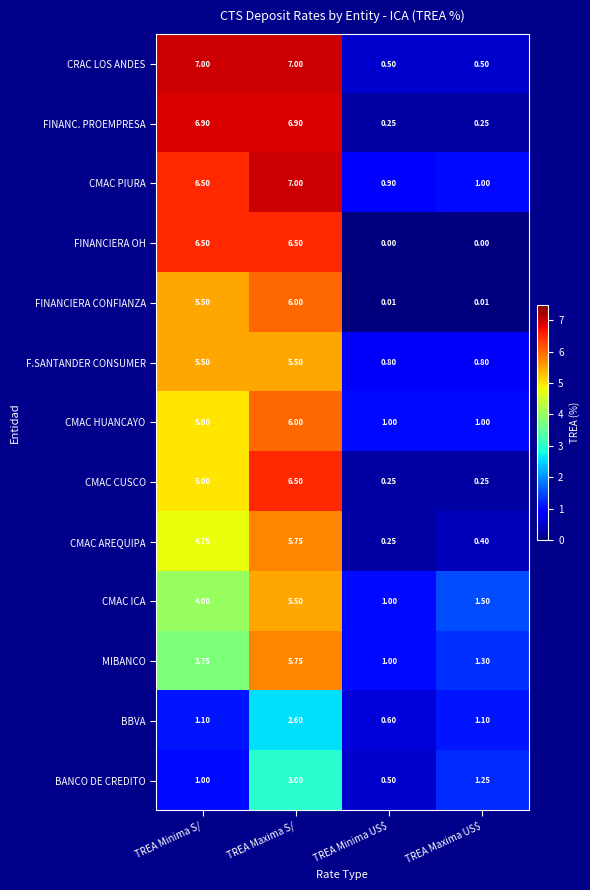

What is the difference between the highest and lowest values at TREA Minima S/?

6.0